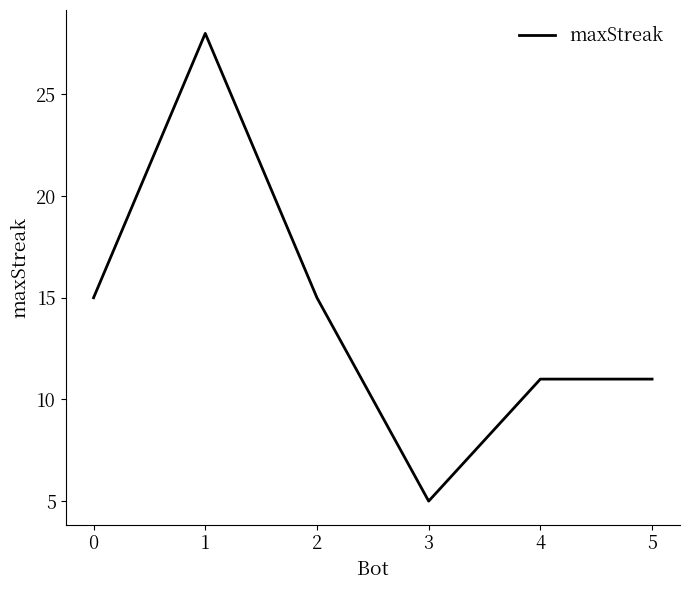

What is the average value?

14